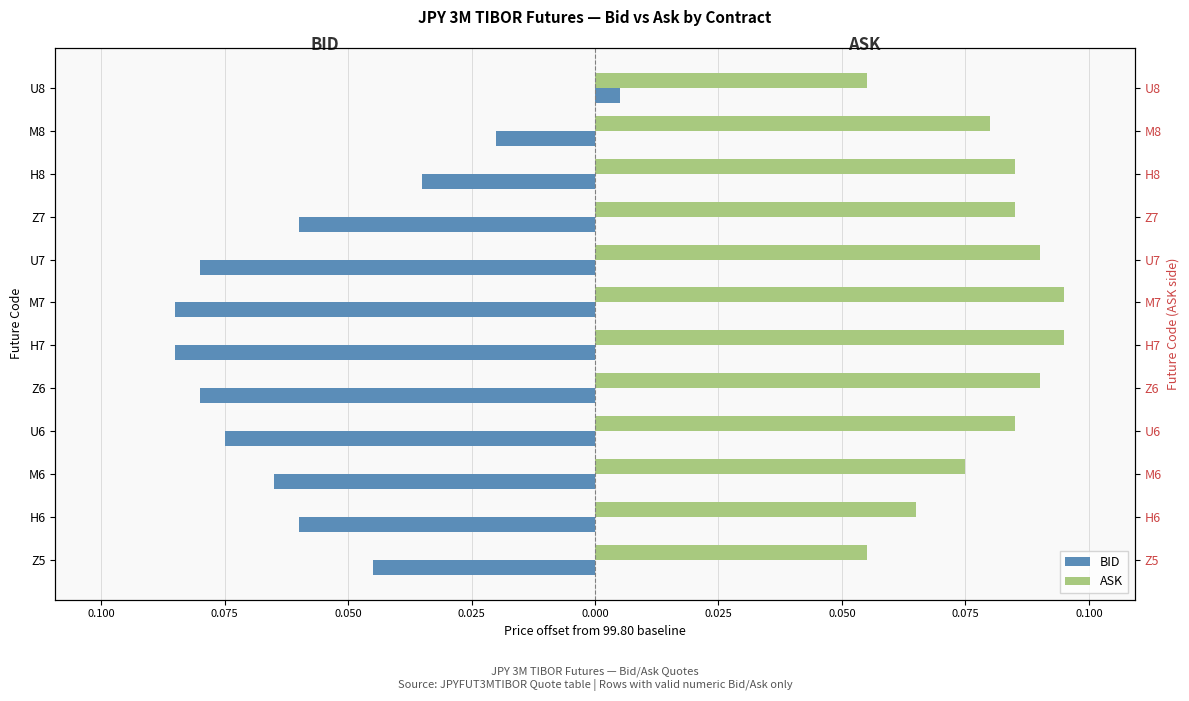

How many data points in BID are above 0?

1